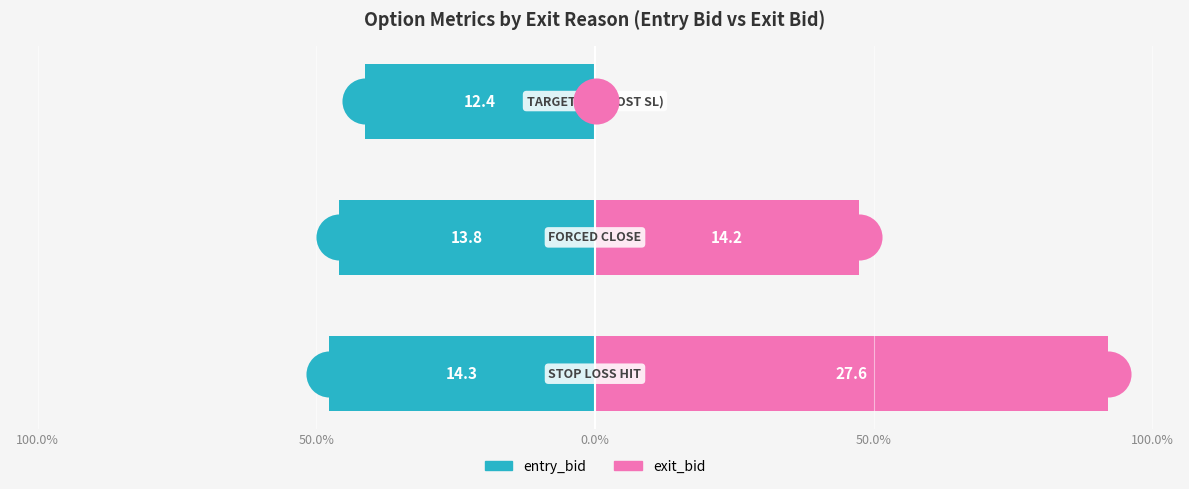

Is the value of entry_bid at 0.0% greater than the value of exit_bid at 0.0%?

No